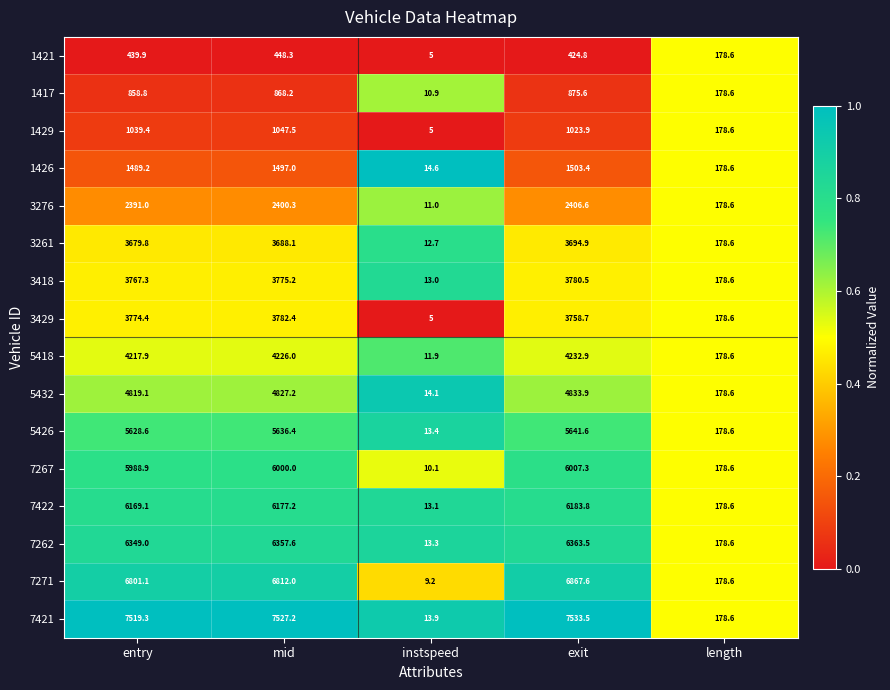

The 1421 series shows 171.3 at mid. True or false?

False